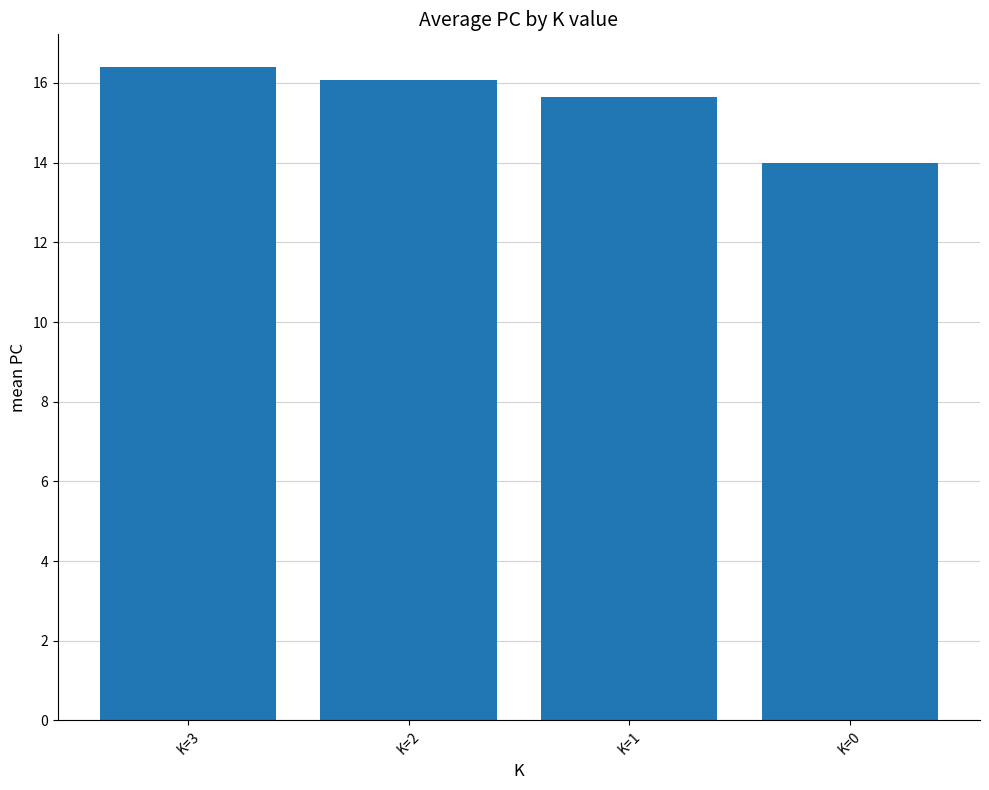

Reading left to right, what are all the values shown in this chart?

K=3=16.4	K=2=16.1	K=1=15.7	K=0=14.0